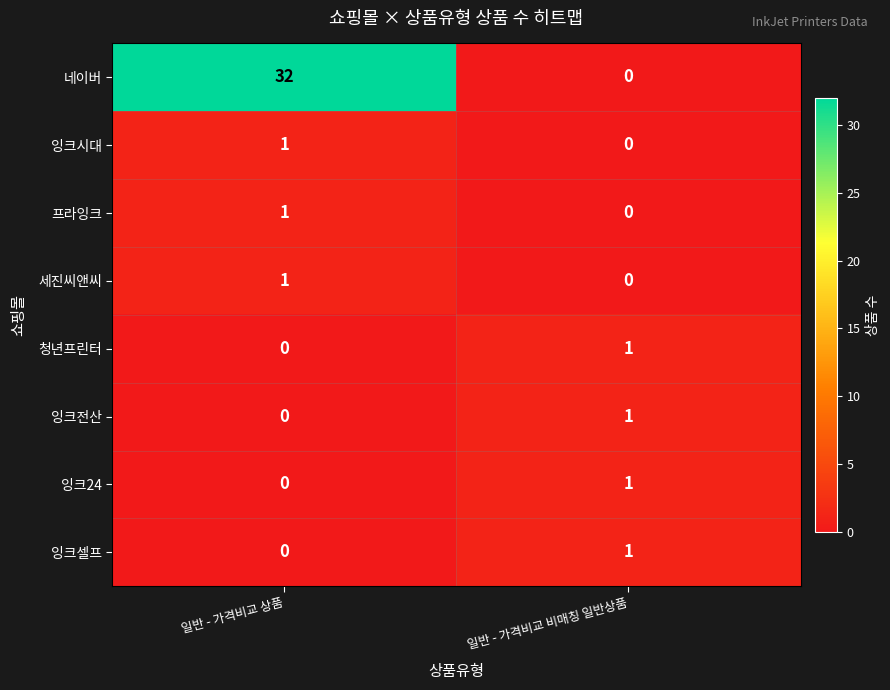

Which category has the highest value in the 잉크전산 series?

일반 - 가격비교 비매칭 일반상품